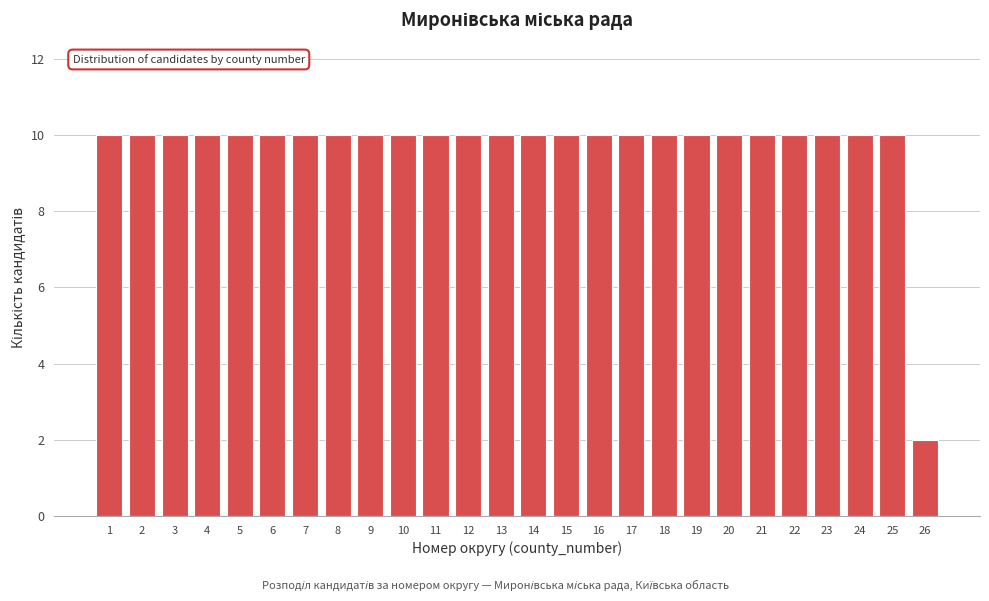

Reading left to right, extract all data points from this chart.

10	10	10	10	10	10	10	10	10	10	10	10	10	10	10	10	10	10	10	10	10	10	10	10	10	2